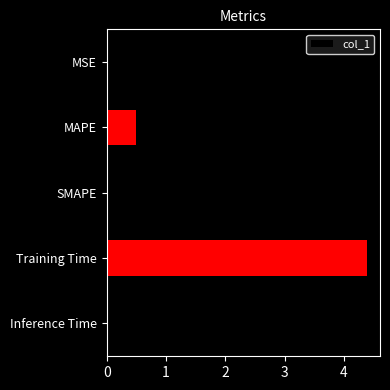

How many distinct data groups are displayed?

1